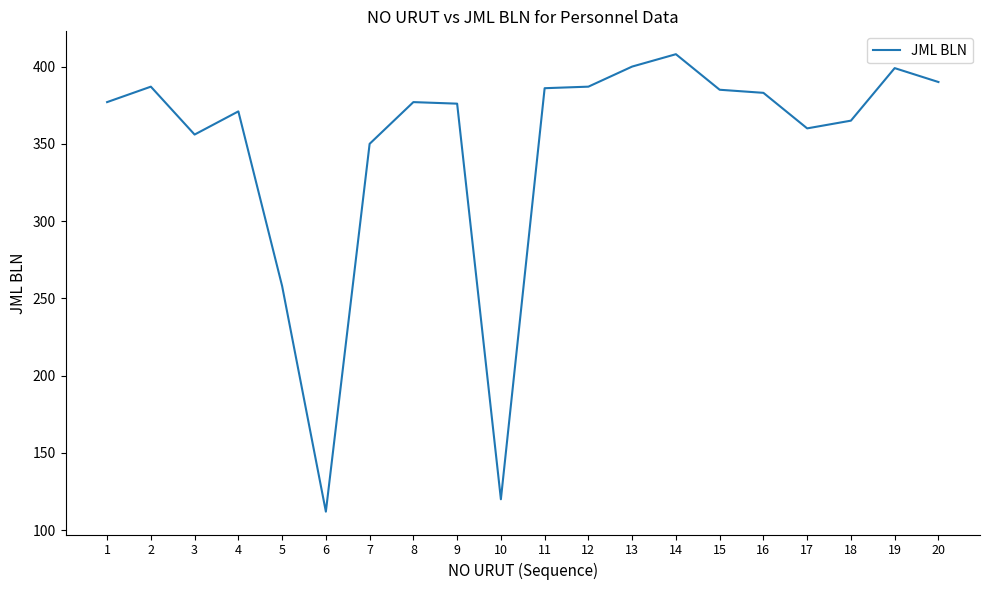

What is the minimum value shown in the chart?

112